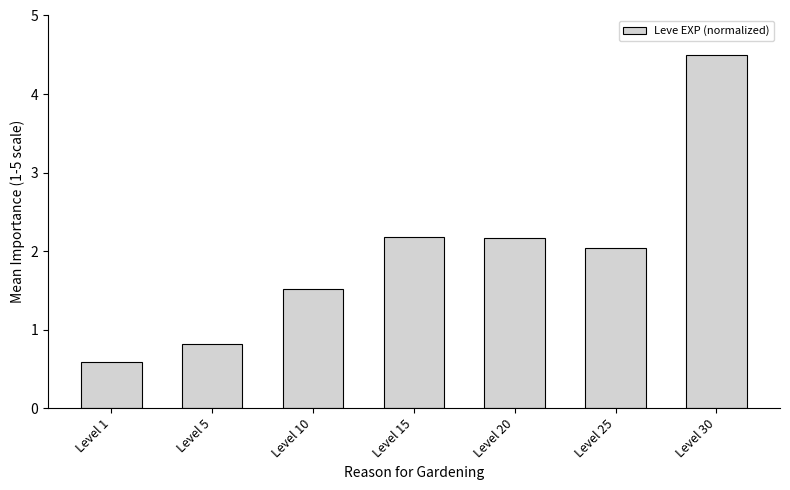

What is the average value?

2.0